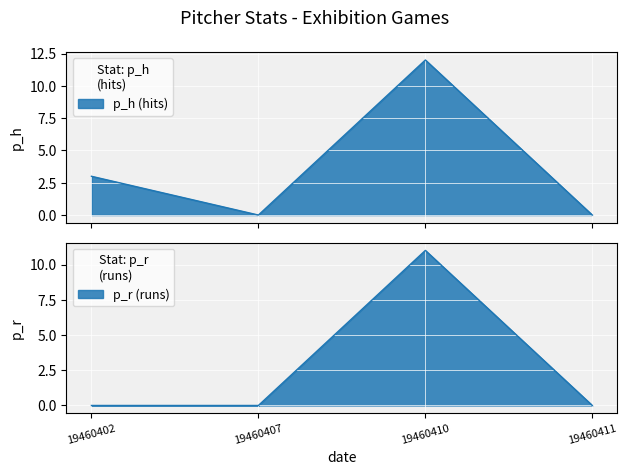

Is the value of p_r at 19460407 greater than the value of p_h at 19460411?

No